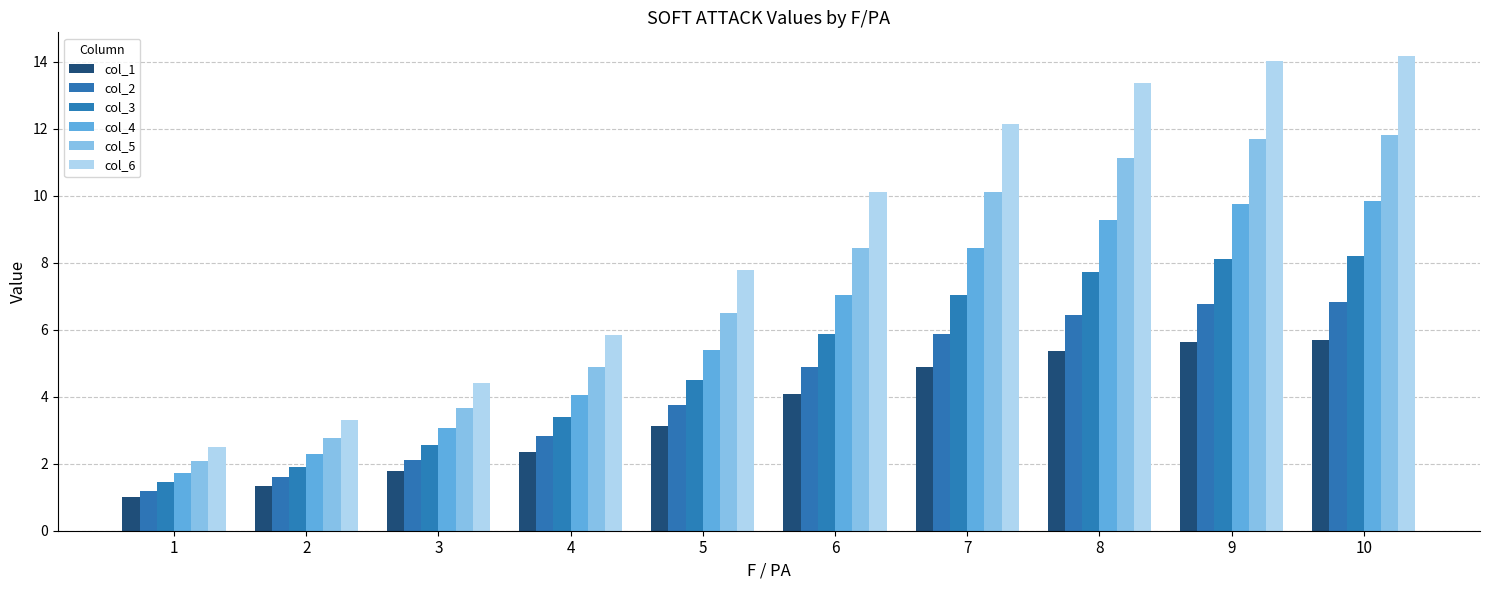

True or false: col_1 has a value of 1.0 at 1.

True